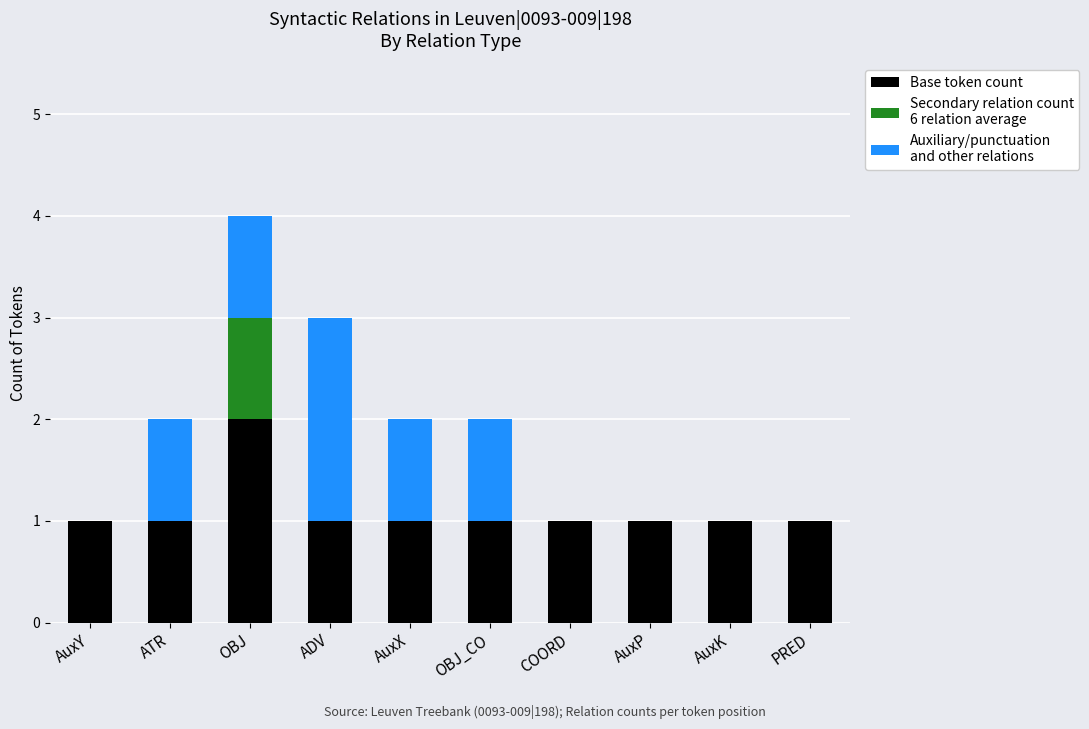

At which category is the sum across all series the highest?

OBJ